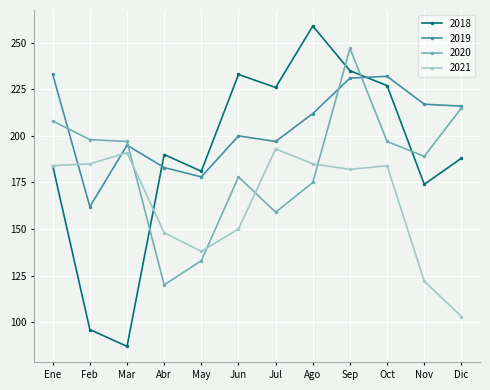

Rank the series by their maximum value, from lowest to highest.

2021, 2019, 2020, 2018